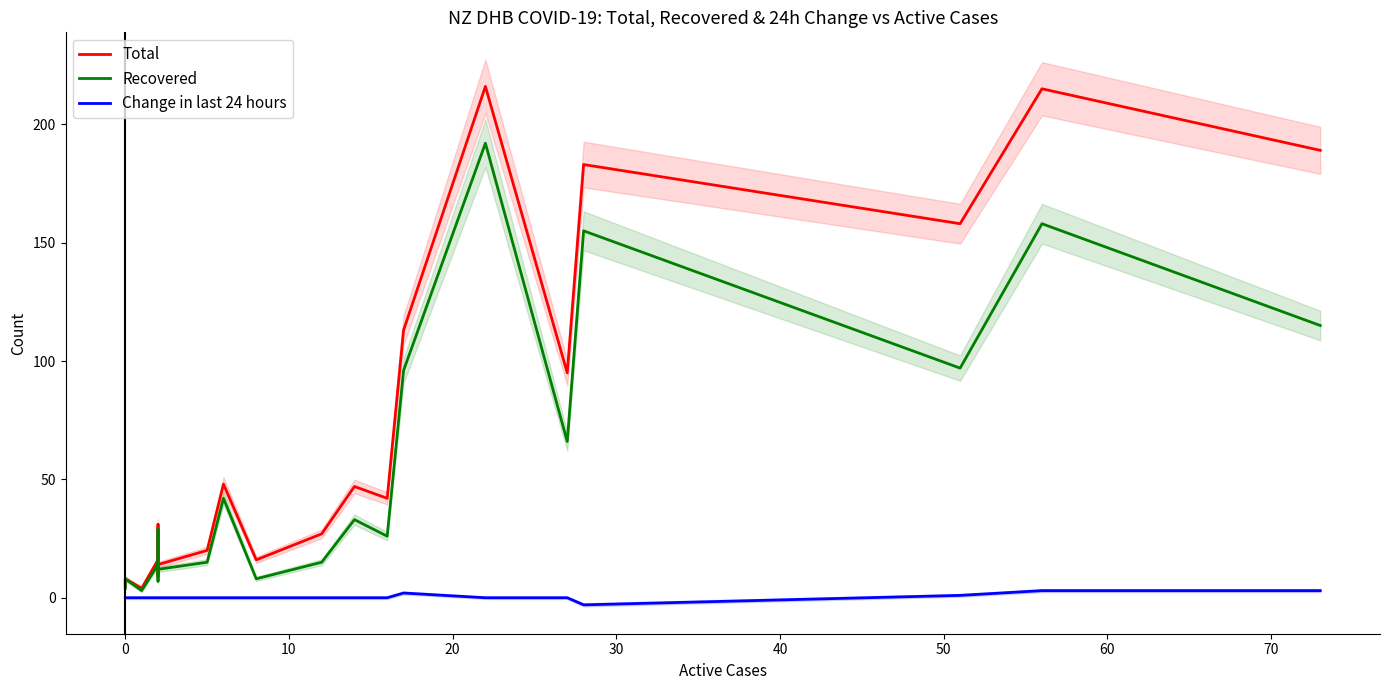

What is the sum of all Total values?

1456